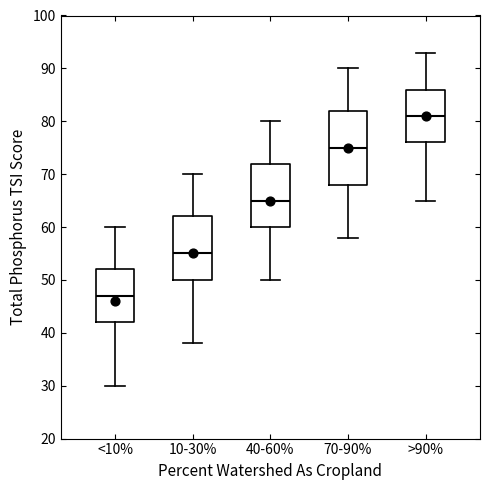

Which box's median line is the highest?

>90%